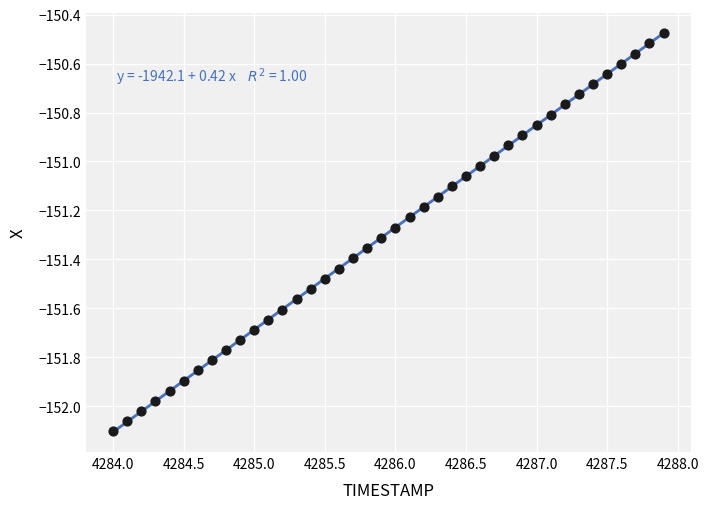

What is the range of Y values (max minus min)?

1.6